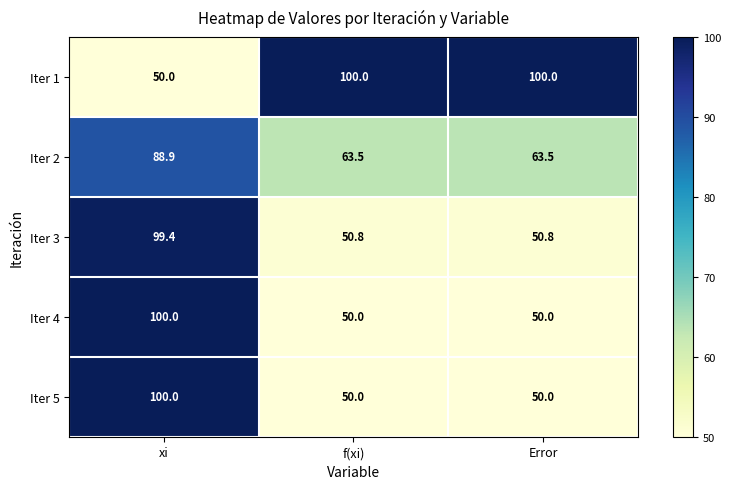

Is it true that Iter 4 equals 50.0 at f(xi)?

True